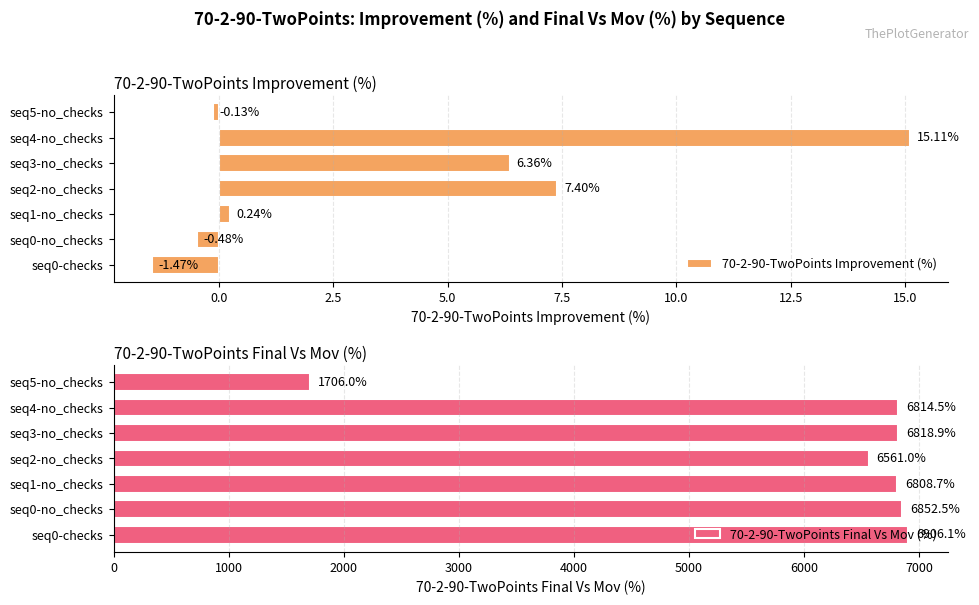

What is the average value of the 70-2-90-TwoPoints Improvement (%) series?

3.9